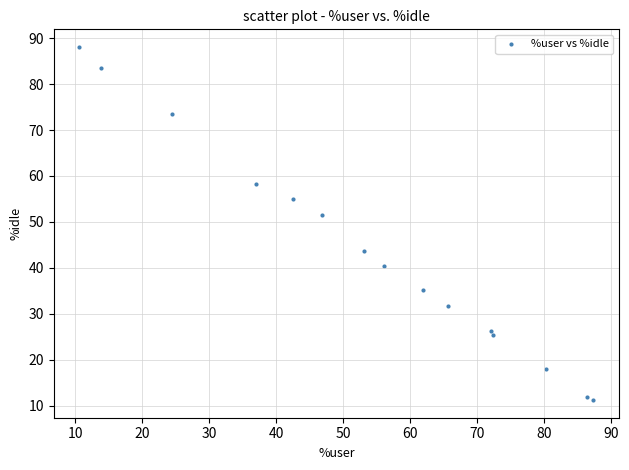

What Y value in the scatter plot is closest to 49?

51.6